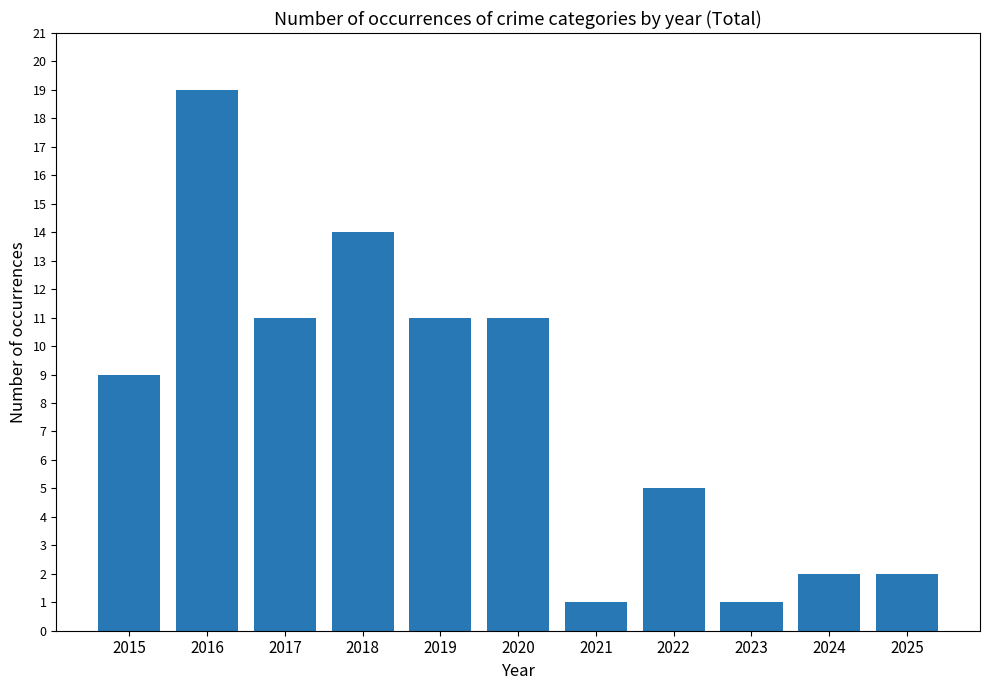

Count the number of categories in the chart.

11